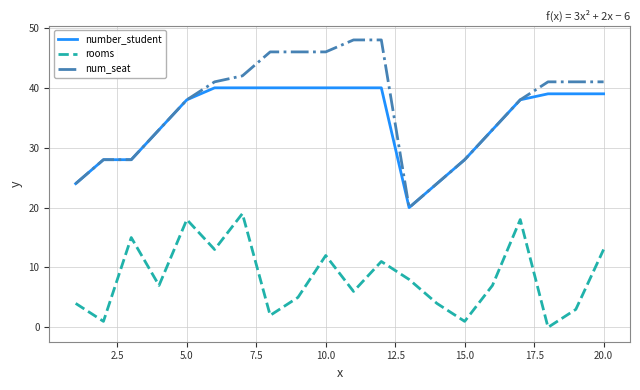

Rank the series by their maximum value, from lowest to highest.

rooms, number_student, num_seat